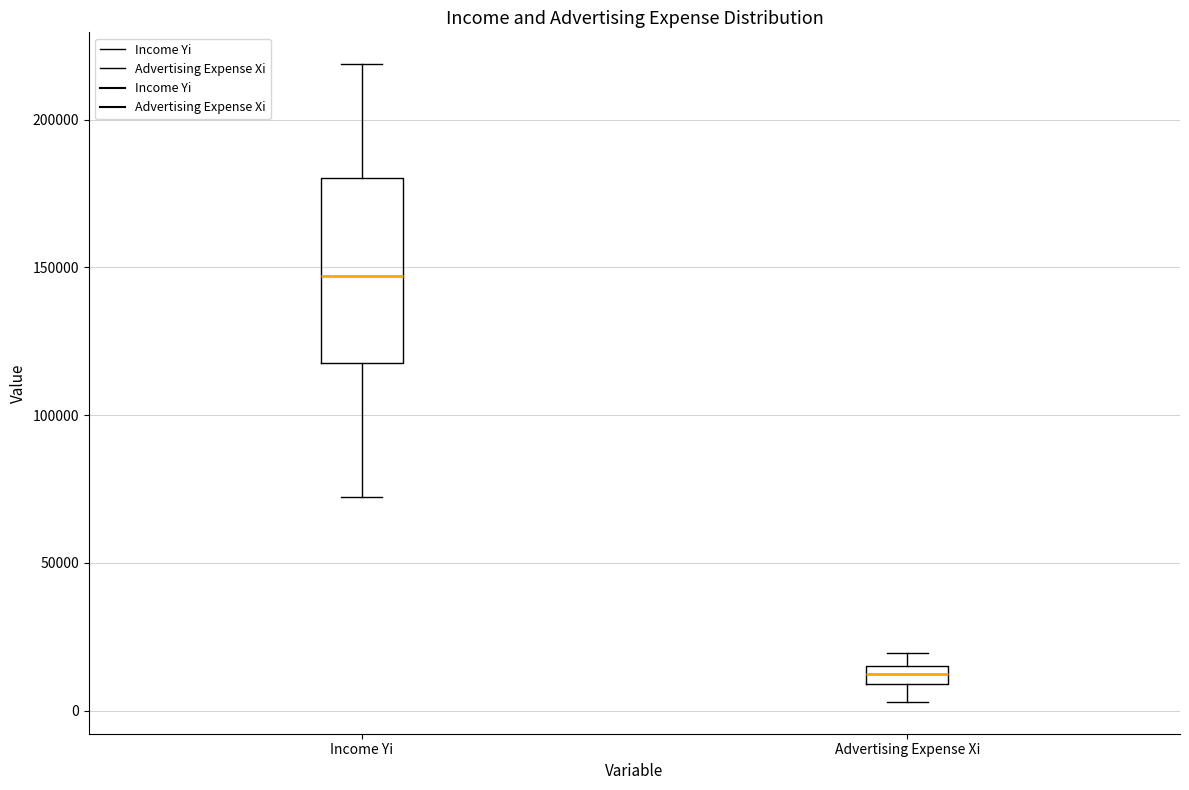

Which box's median line is the highest?

Income Yi